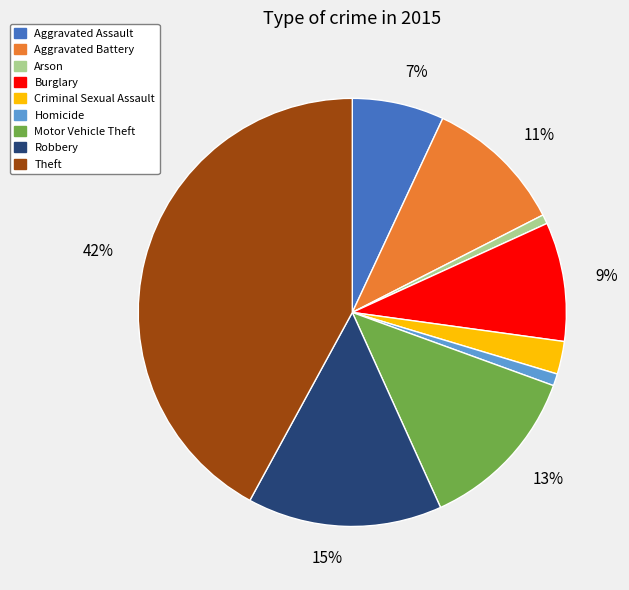

Is it true that Aggravated Battery is 17% of the pie?

False